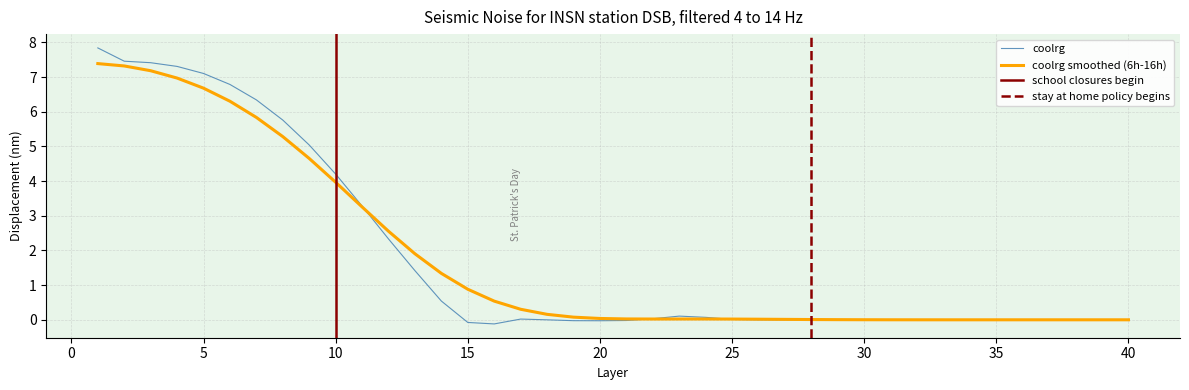

What is the sum of the values at 20 and 1?

7.8